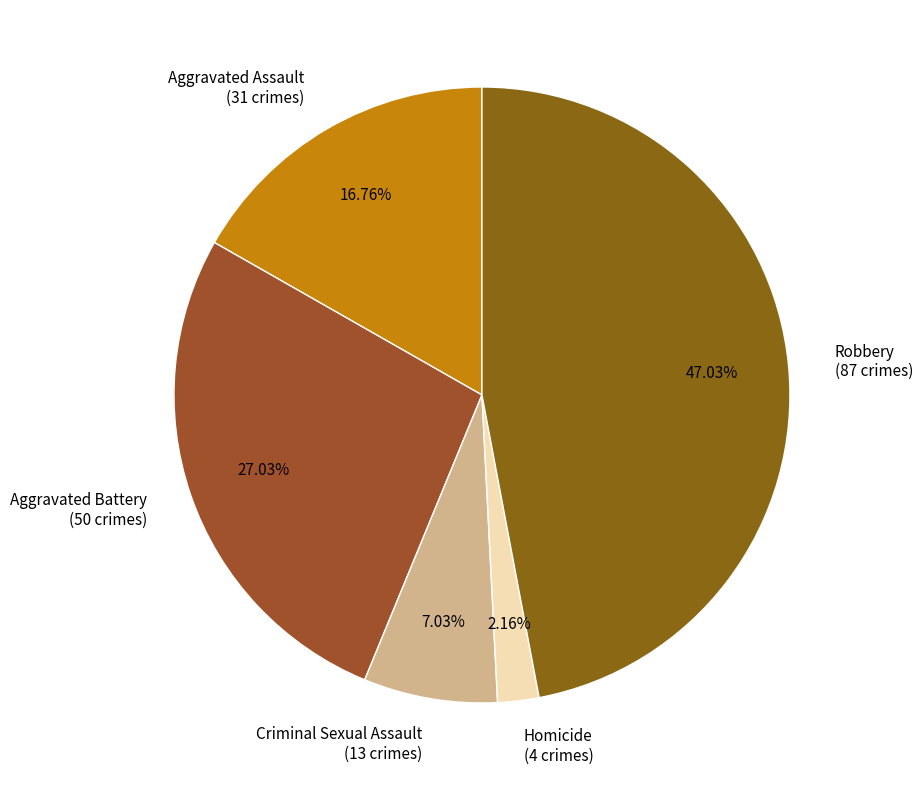

Do Aggravated Battery and Criminal Sexual Assault together represent more than half of the pie?

No